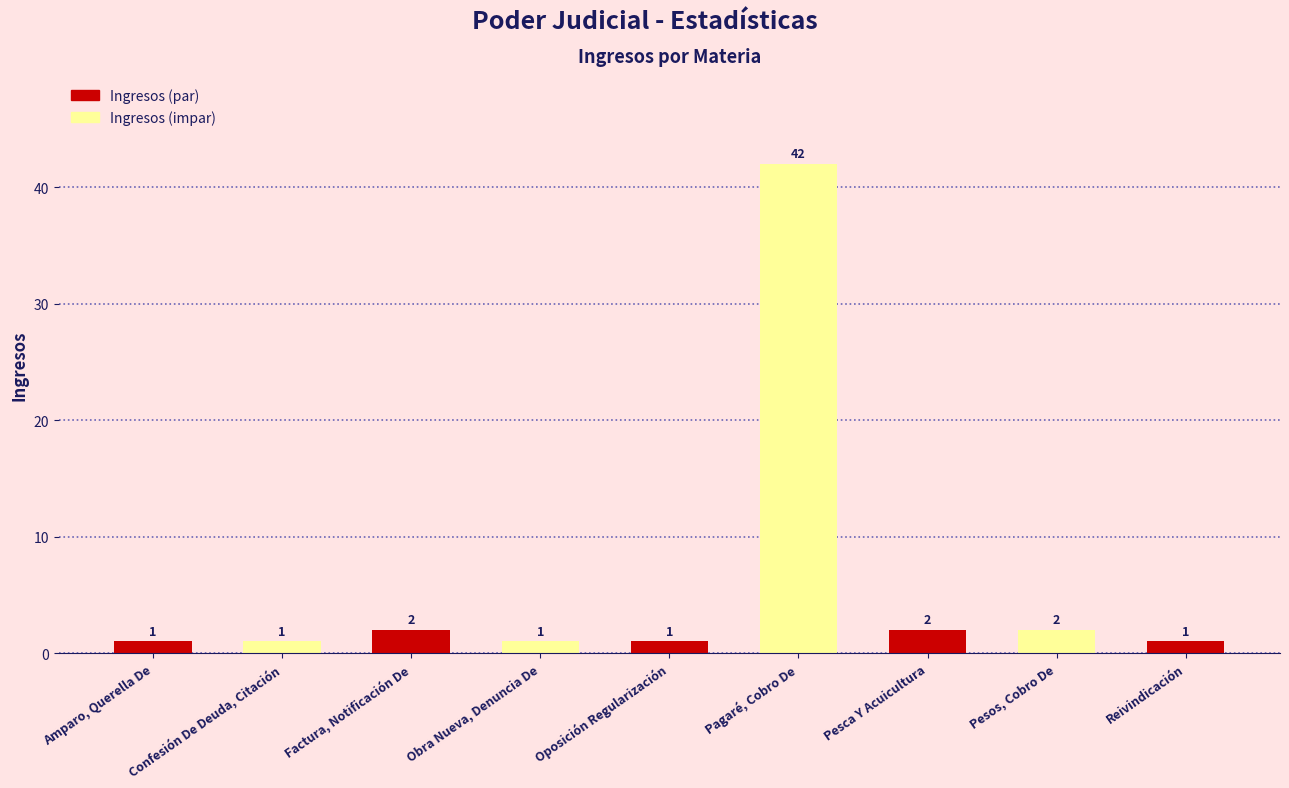

What is the change in value from Oposición Regularización to Pesca Y Acuicultura?

+1